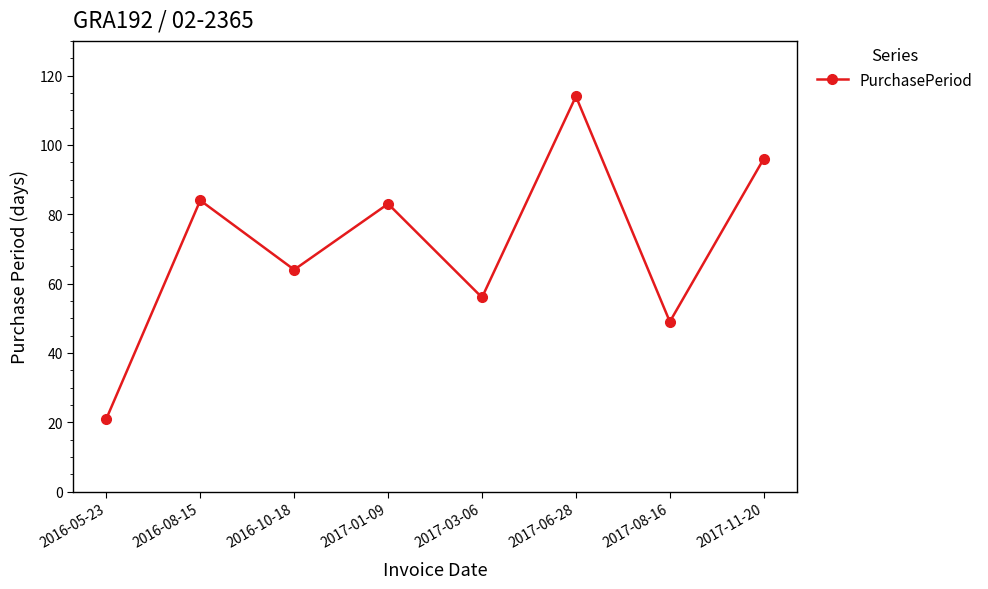

What is the average value?

71